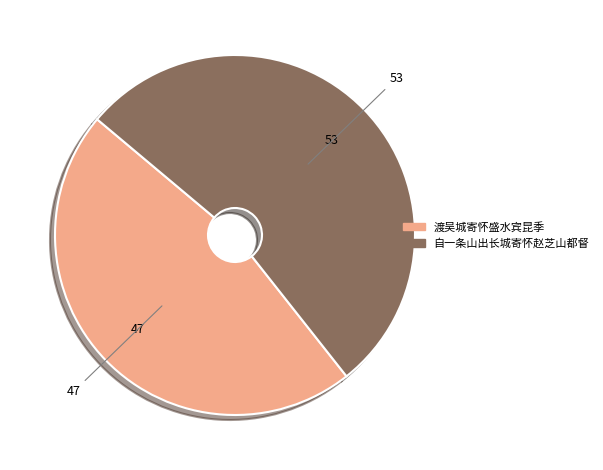

What is the majority slice?

自一条山出长城寄怀赵芝山都督